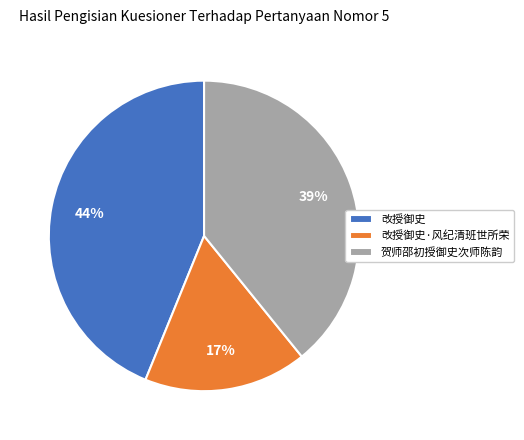

Does any single category account for the majority?

No